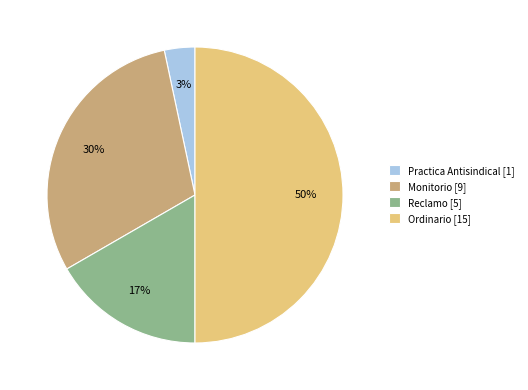

Between Ordinario and Reclamo, which is larger?

Ordinario